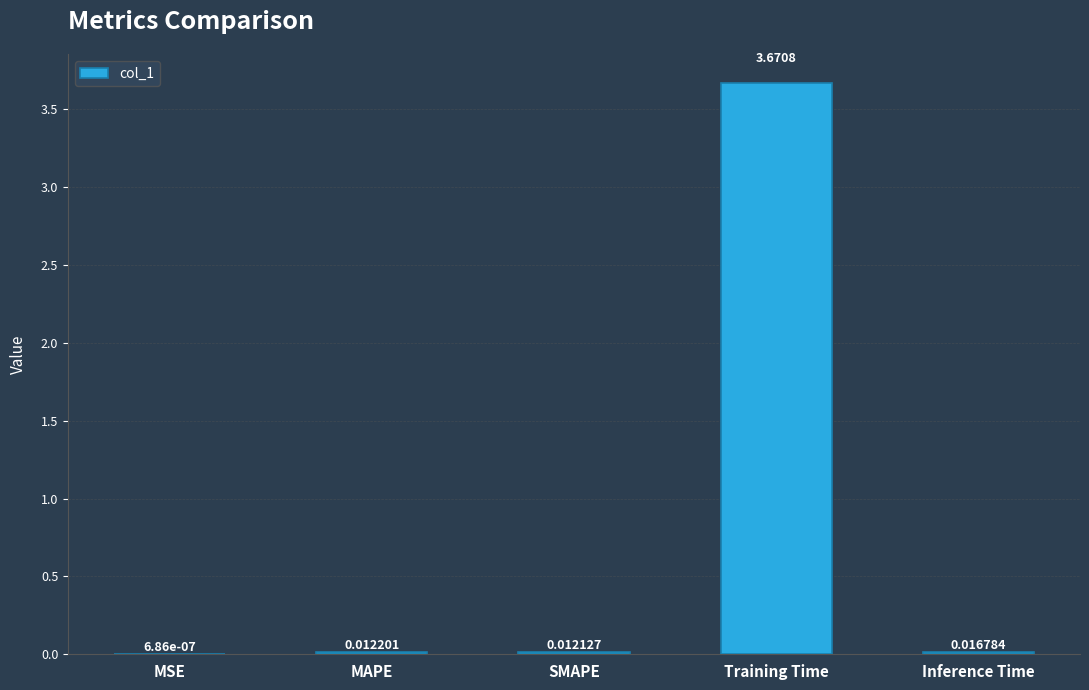

Which label corresponds to the largest value in the chart?

Training Time